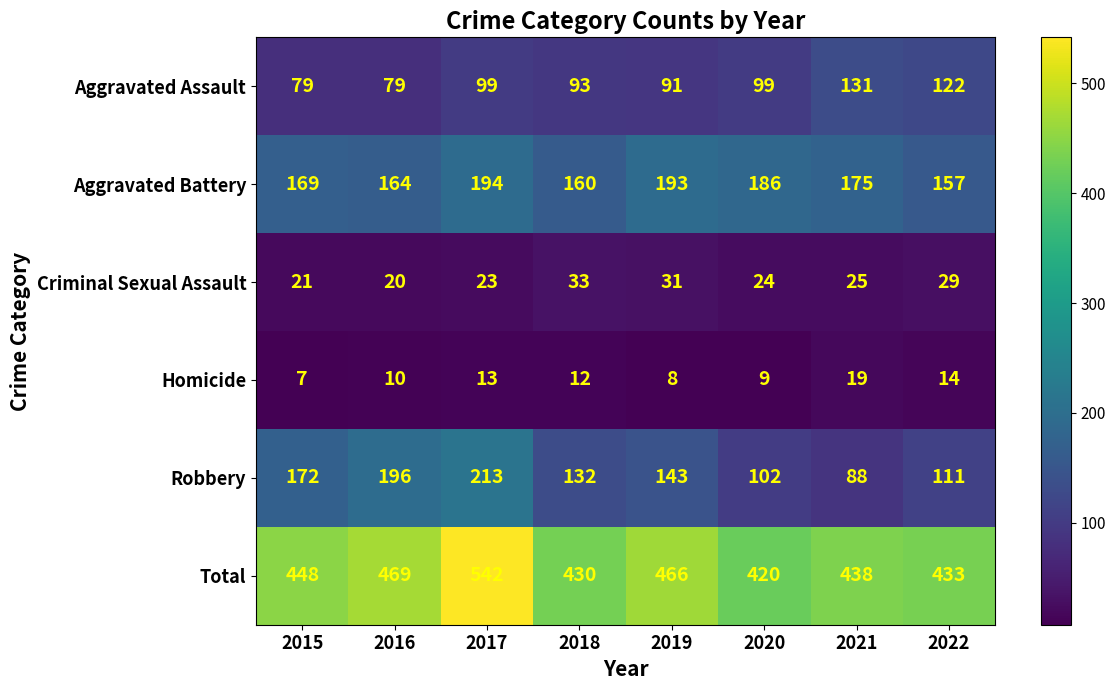

What is the difference between the second highest and second lowest values in the Homicide series?

6